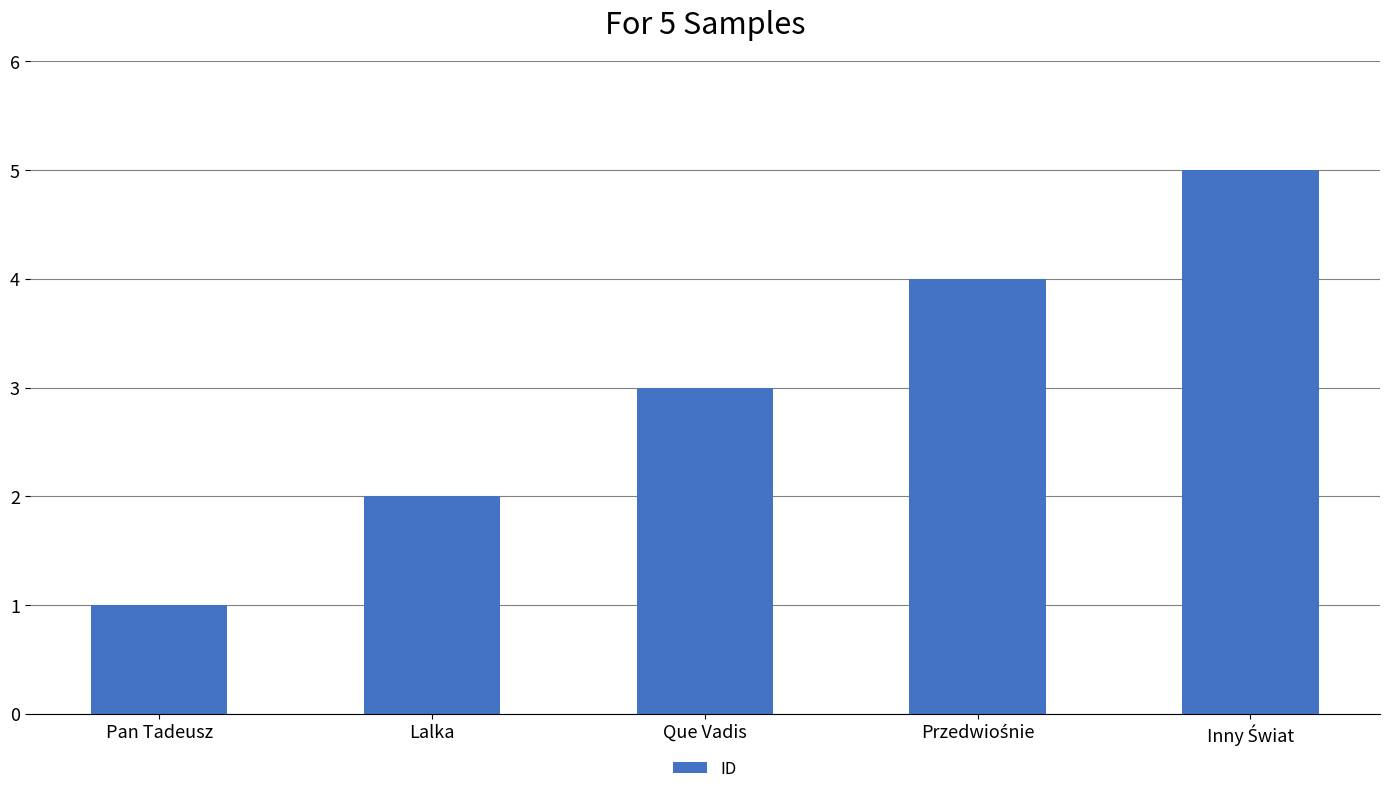

What is the smallest value displayed?

1